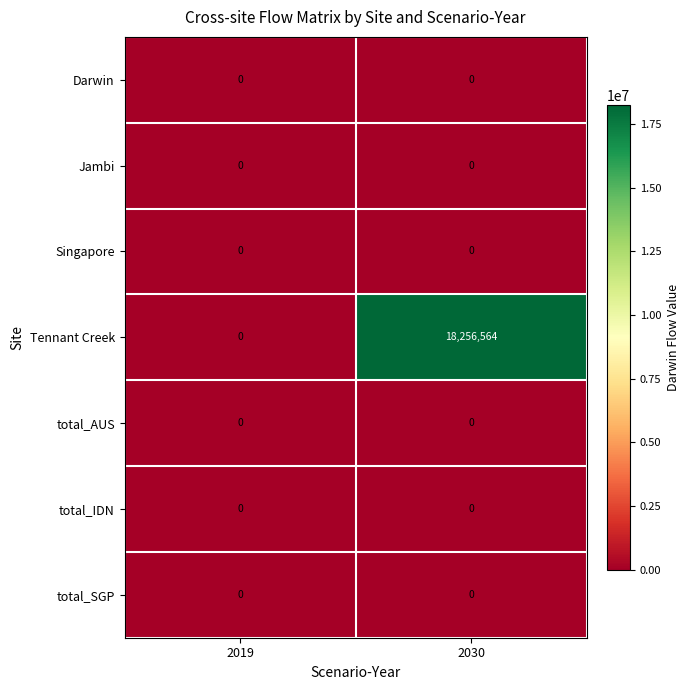

Reading left to right, transcribe all the data shown in this chart.

Darwin: 0	0
Jambi: 0	0
Singapore: 0	0
Tennant Creek: 0	18256564
total_AUS: 0	0
total_IDN: 0	0
total_SGP: 0	0